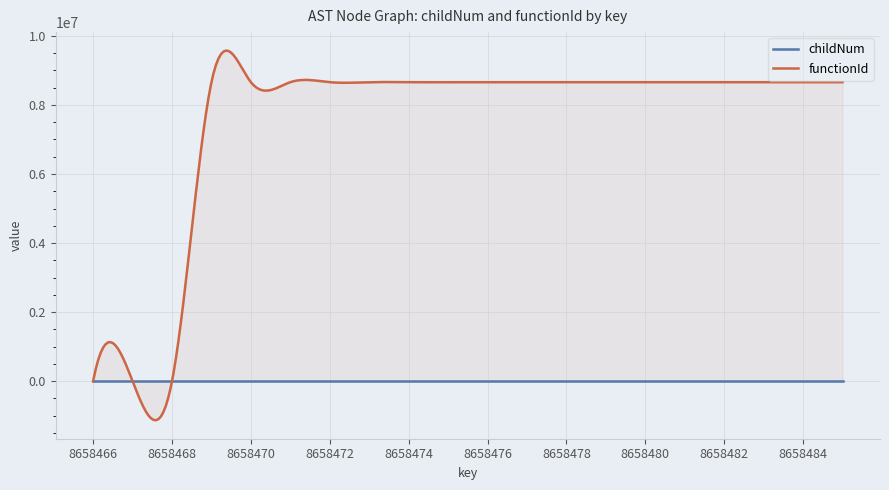

True or false: functionId and childNum intersect in this chart.

True